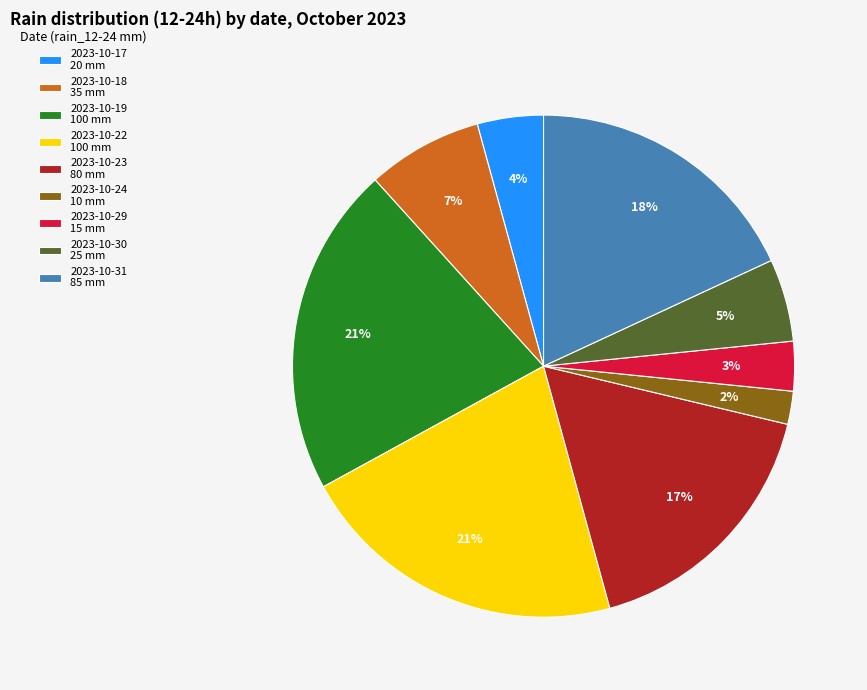

Count the number of slices in the pie.

9